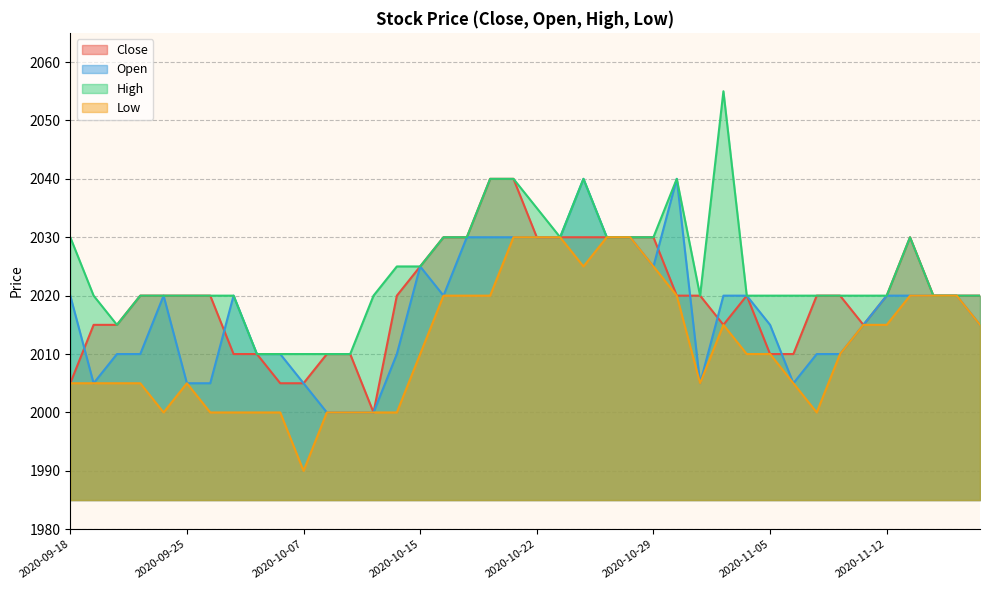

Where is High nearest to the value 2032?

2020-09-18